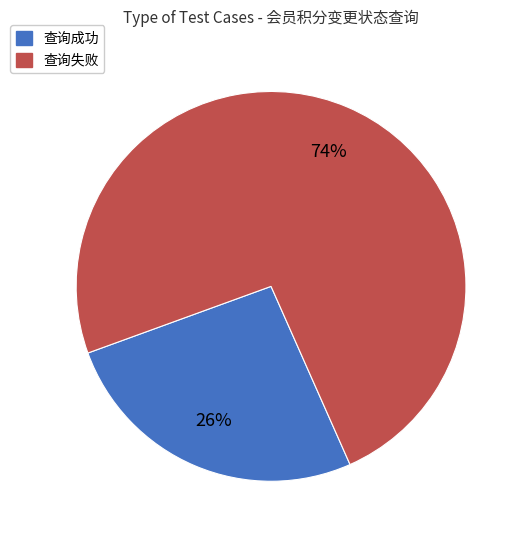

What percentage is the 查询失败 slice, to the nearest percent?

74%